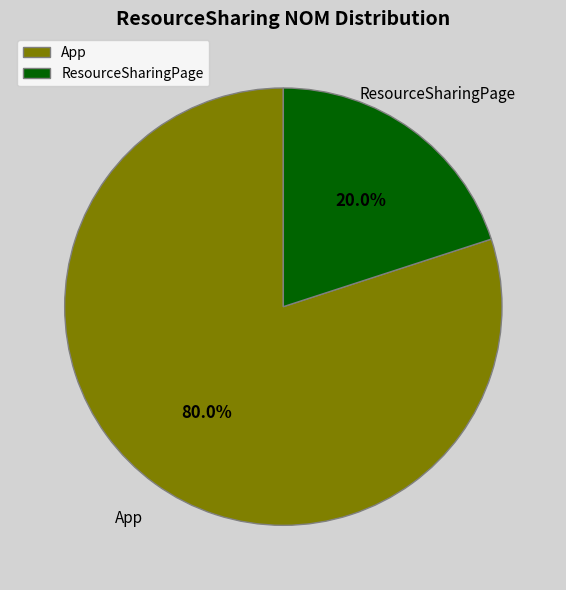

Count the number of slices in the pie.

2